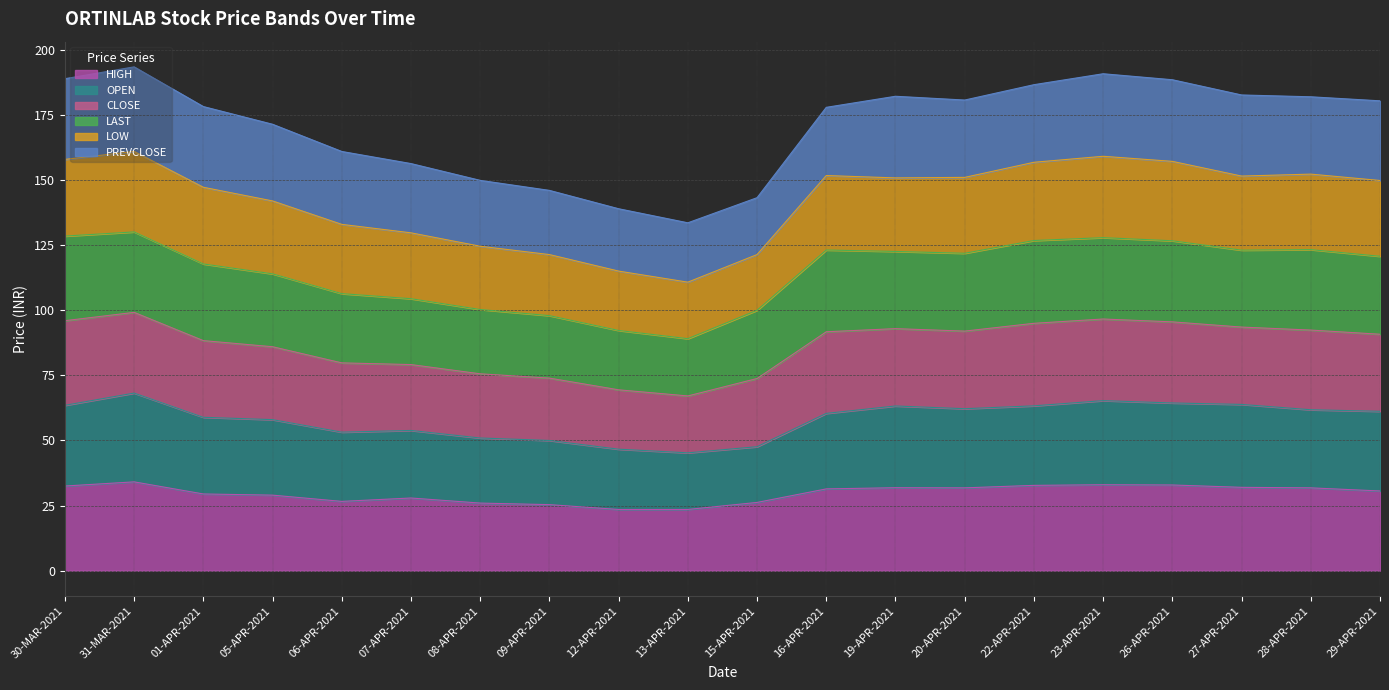

What are all the series names shown in the legend?

HIGH, OPEN, CLOSE, LAST, LOW, PREVCLOSE